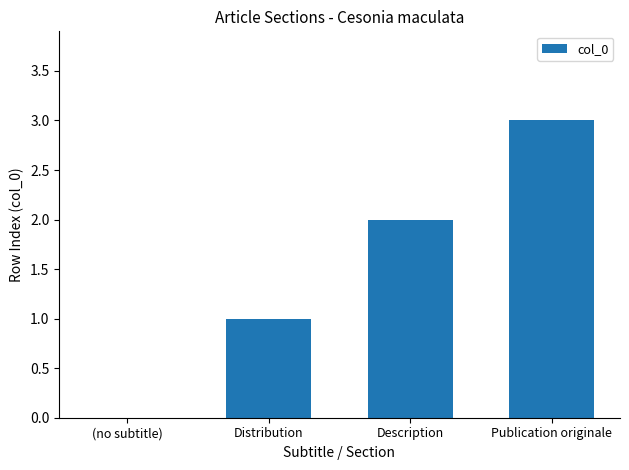

True or false: the data shows 3 at Publication originale.

True